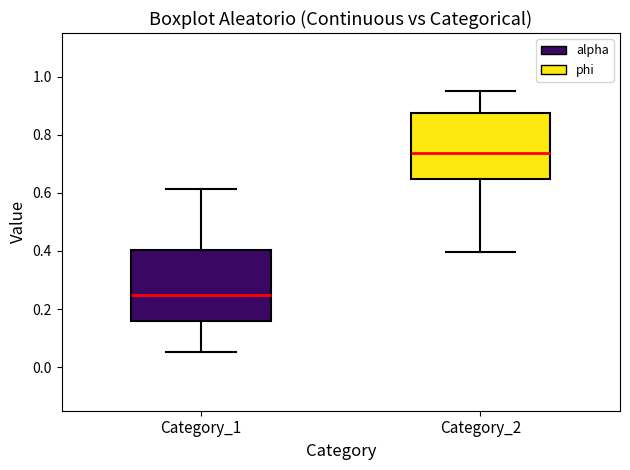

Where does the lower whisker of the box for Category_1 end on the y-axis? The values are not printed on the chart, so give them approximately, as read against the axis.

0.06